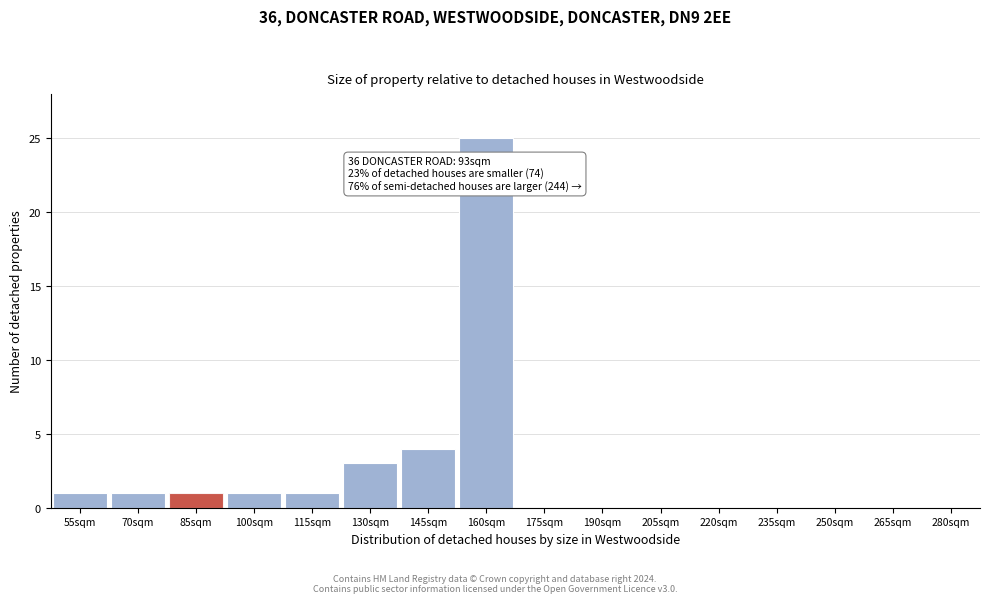

Reading right to left, list all the values displayed in this chart.

280sqm=0	265sqm=0	250sqm=0	235sqm=0	220sqm=0	205sqm=0	190sqm=0	175sqm=0	160sqm=25	145sqm=4	130sqm=3	115sqm=1	100sqm=1	85sqm=1	70sqm=1	55sqm=1